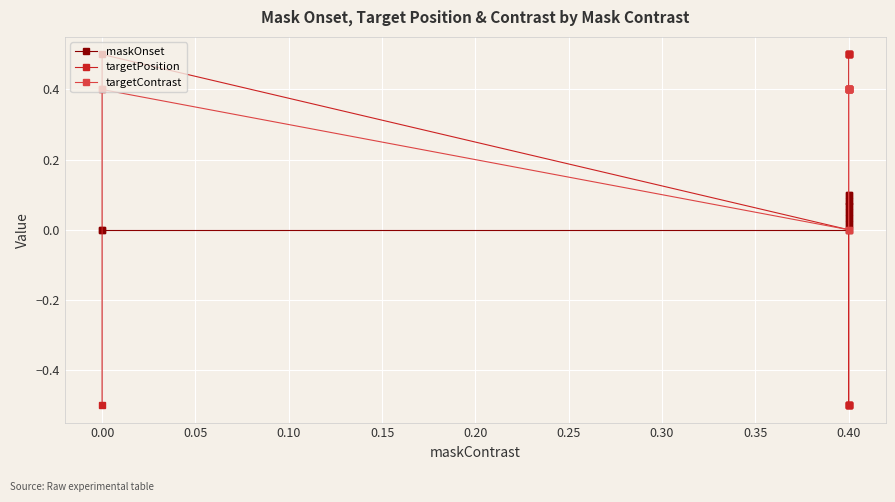

Reading left to right, extract all data points from this chart.

maskOnset: 0.0	0.0	0.0	0.0	0.0	0.1	0.1	0.1	0.1	0.0	0.0	0.1	0.1	0.1	0.1
targetPosition: -0.5	0.5	0.0	-0.5	-0.5	-0.5	-0.5	-0.5	-0.5	0.5	0.5	0.5	0.5	0.5	0.5
targetContrast: 0.4	0.4	0.0	0.4	0.4	0.4	0.4	0.4	0.4	0.4	0.4	0.4	0.4	0.4	0.4